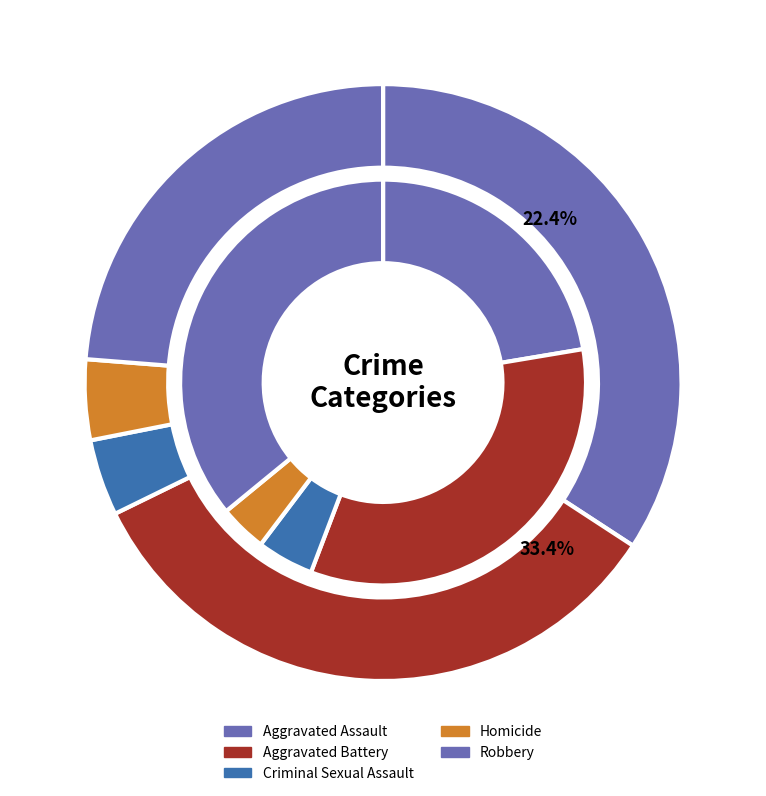

True or false: 4 accounts for 24% of the total.

True